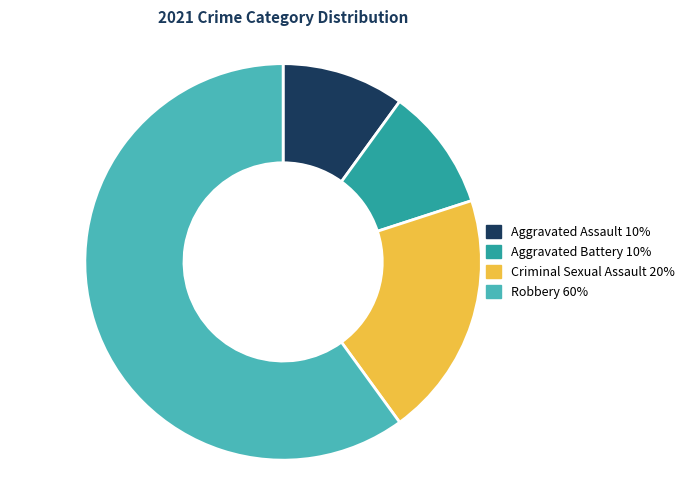

What is the largest slice in the pie chart?

Robbery